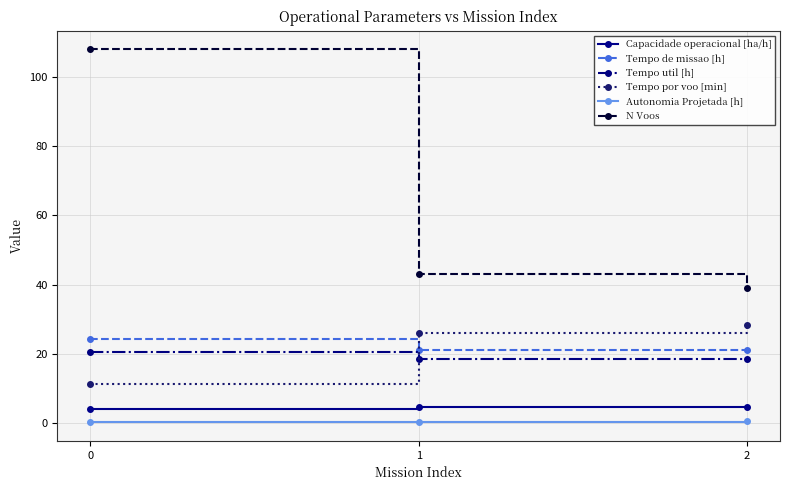

What is the difference between the maximum and minimum values in the Tempo por voo [min] series?

17.1